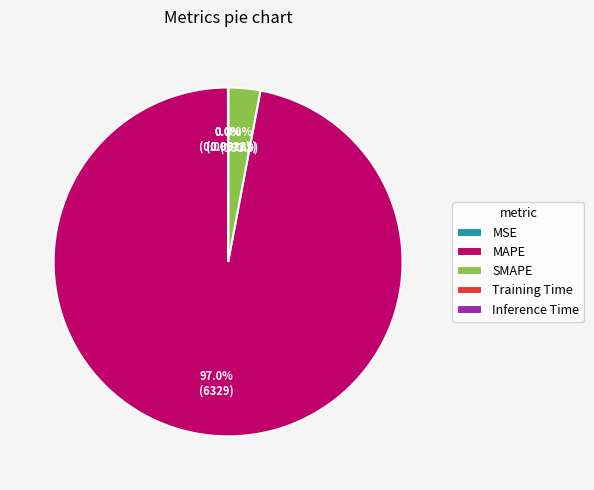

Is it true that MAPE is 83% of the pie?

False